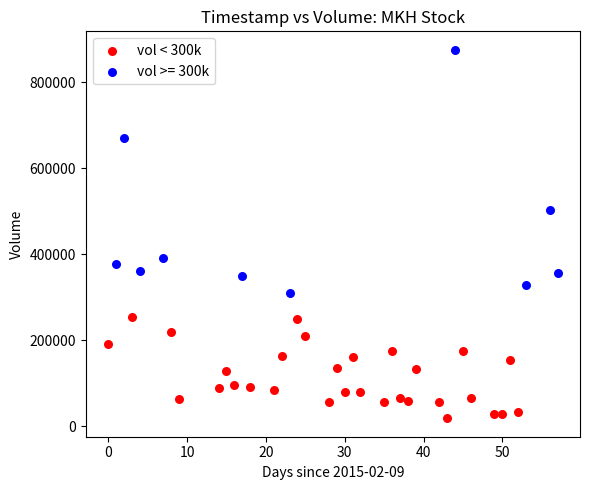

Which series reaches the maximum Y coordinate?

vol >= 300k